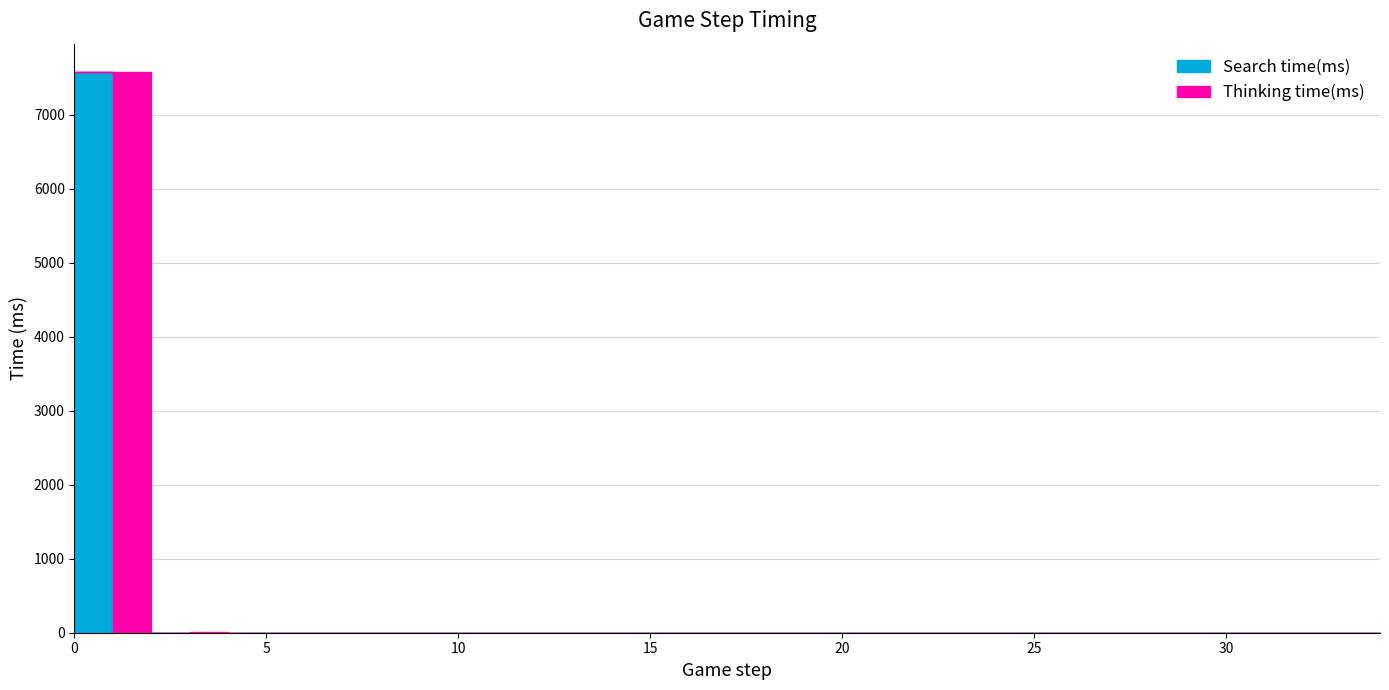

Between 20 and 3, which is larger?

3